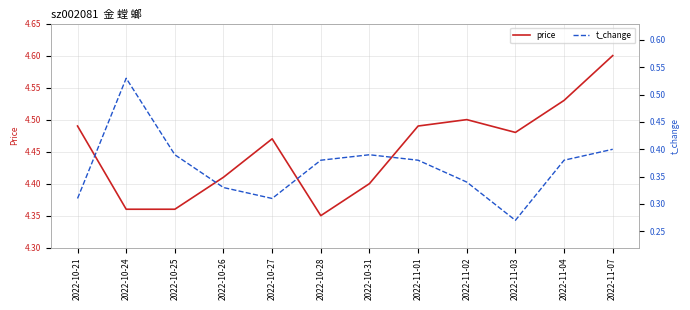

What is the difference between the highest and lowest values at 2022-11-01?

4.1